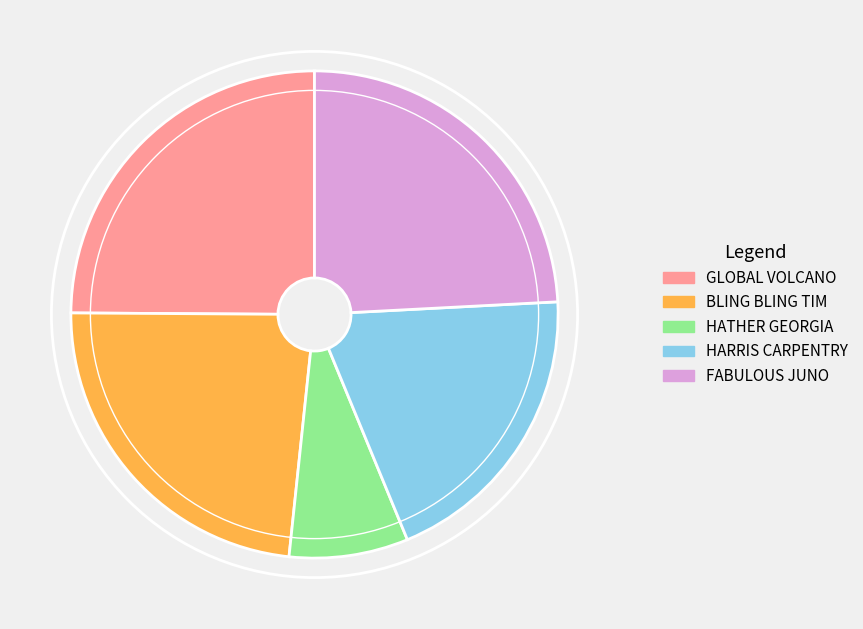

Rank the categories by value from lowest to highest.

HATHER GEORGIA, HARRIS CARPENTRY, BLING BLING TIM, FABULOUS JUNO, GLOBAL VOLCANO